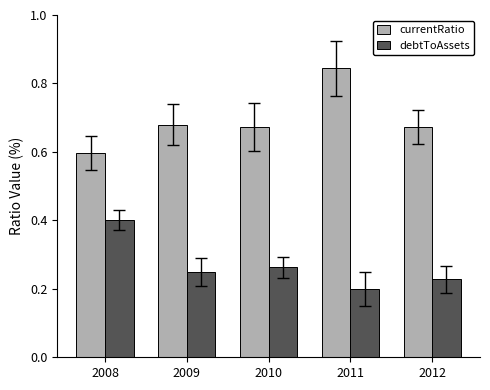

List the series in order of their peak value, lowest first.

debtToAssets, currentRatio